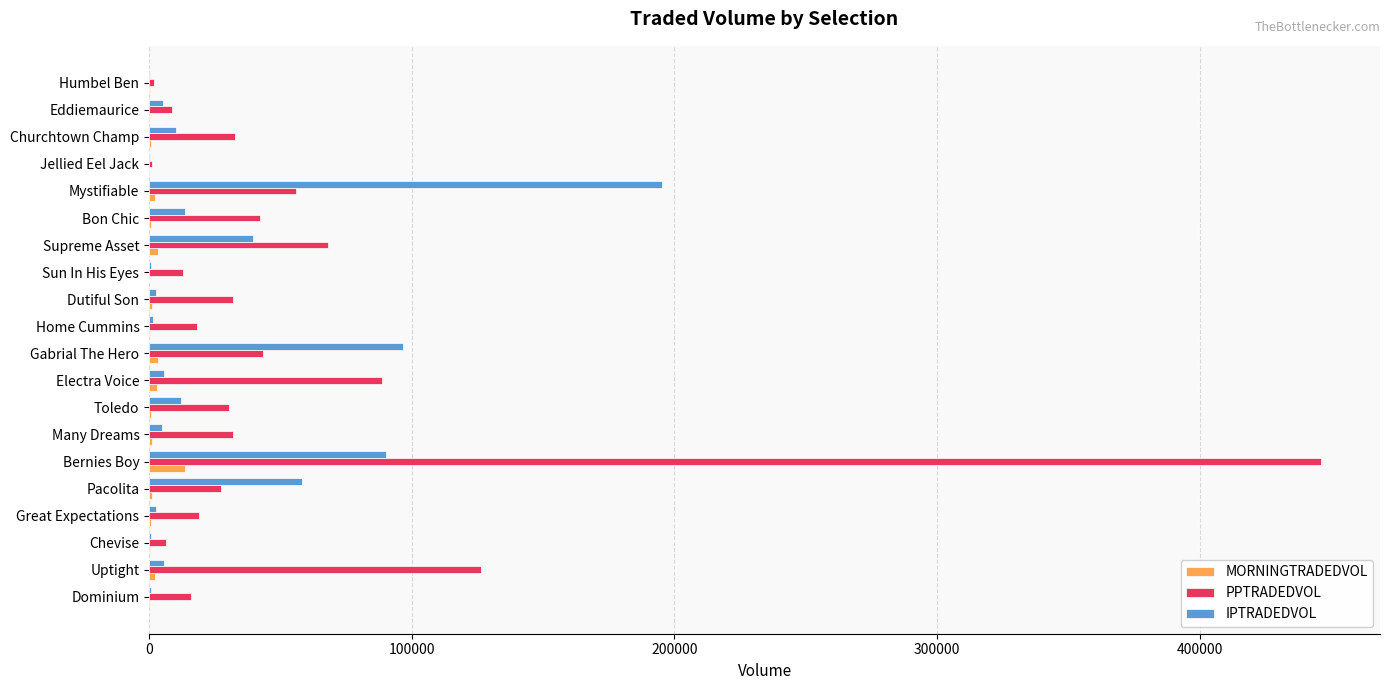

Which series changed the most between Gabrial The Hero and Churchtown Champ?

IPTRADEDVOL